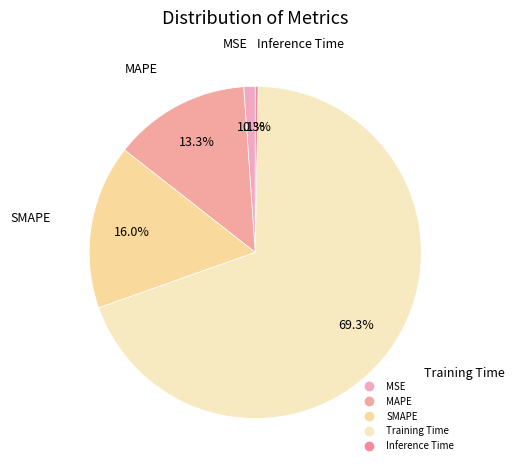

Which category accounts for the majority?

Training Time